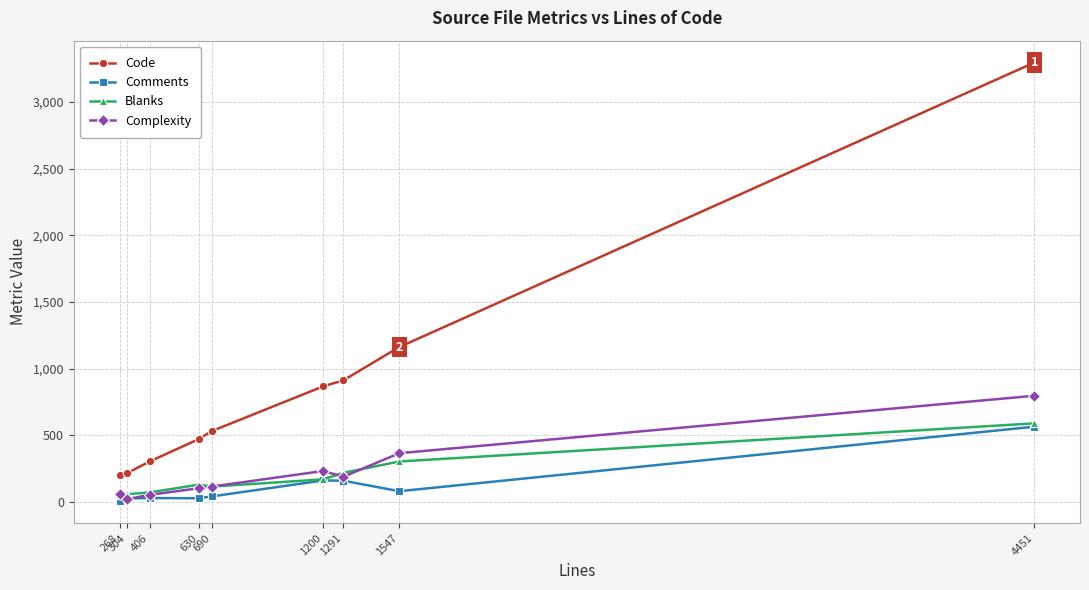

True or false: Comments and Code intersect in this chart.

False